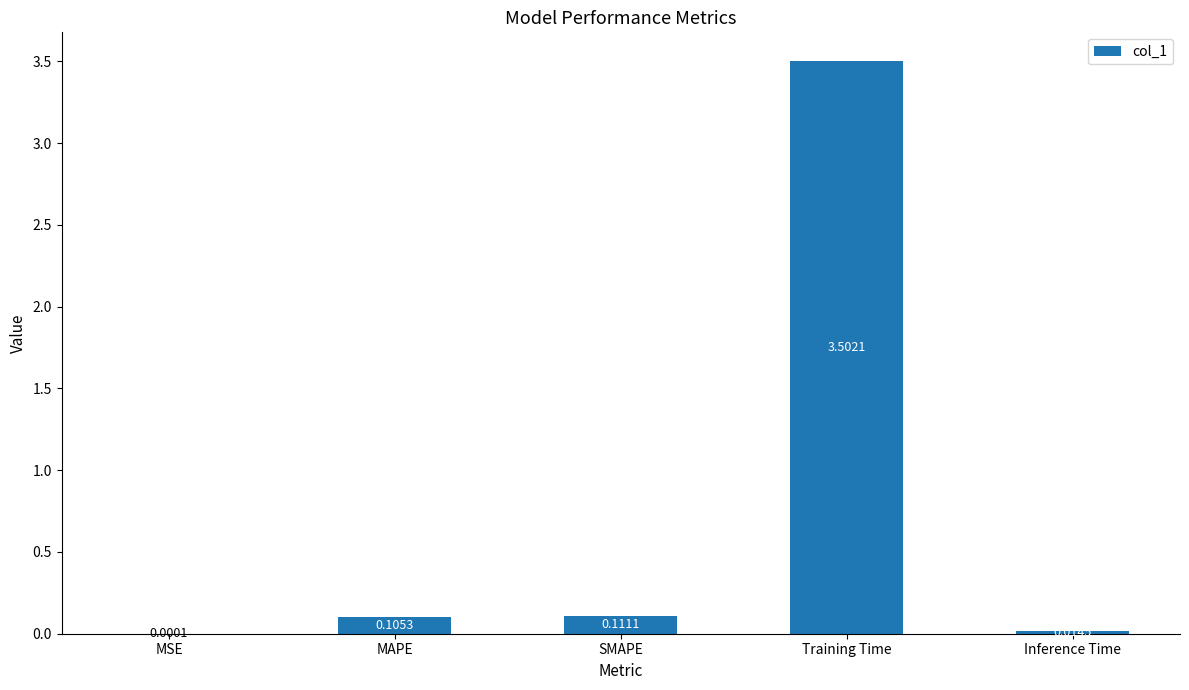

Is it true that the value at Training Time is 3.5?

True